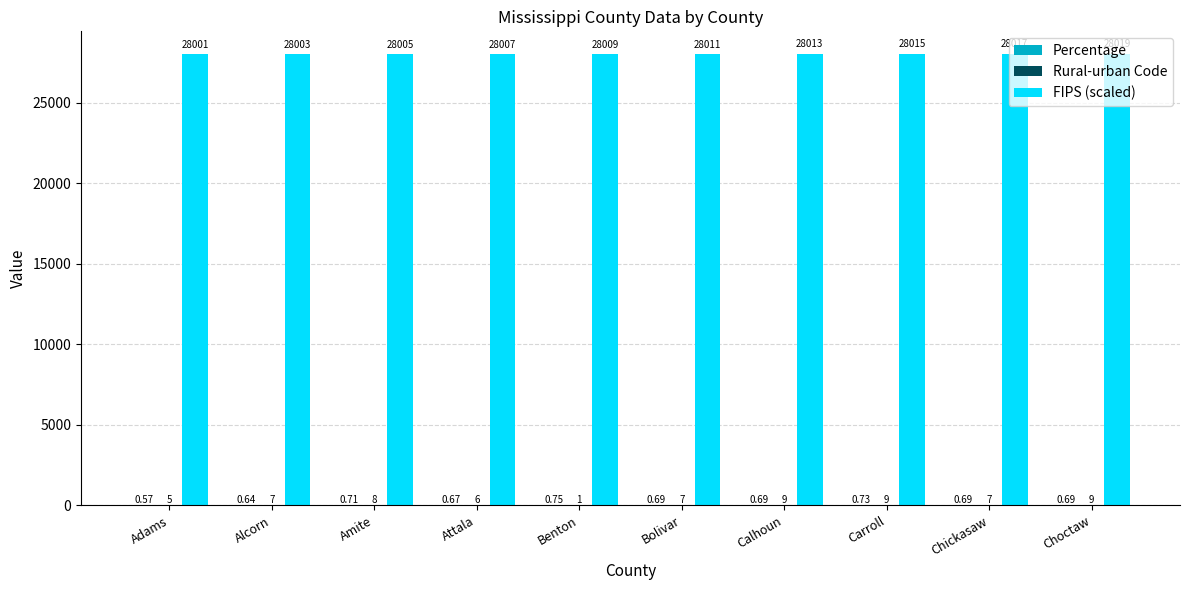

How many data points does each series have?

10